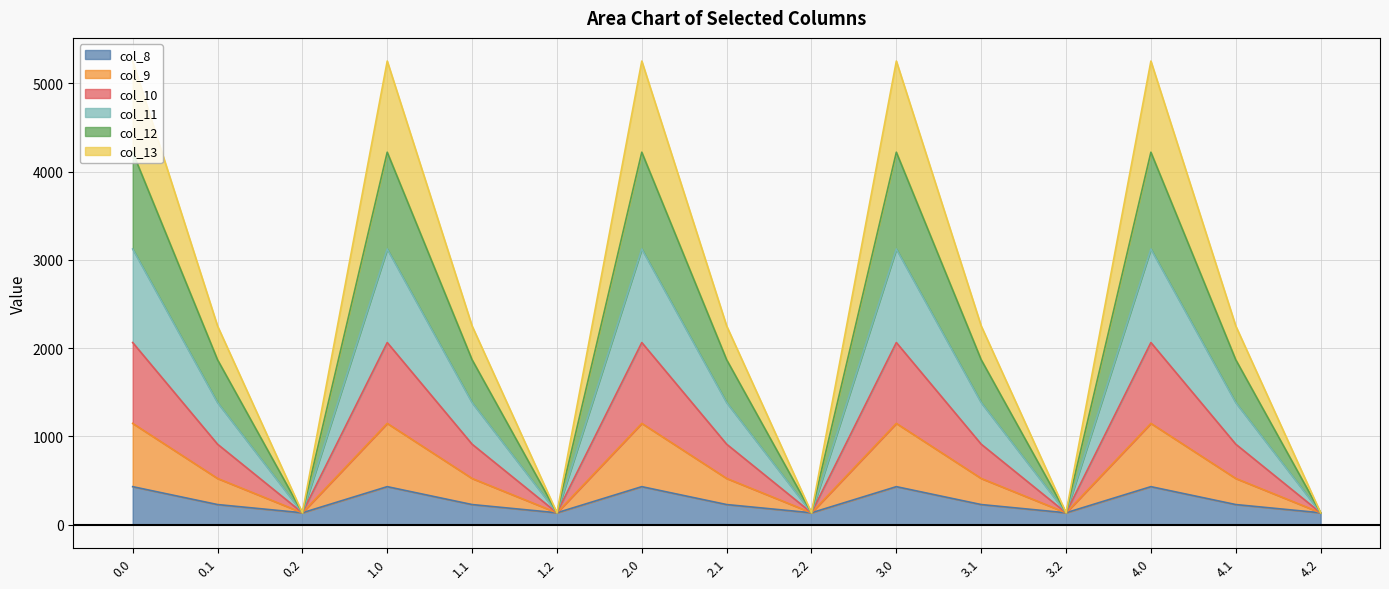

At which category does col_11 reach its first local peak?

1.0